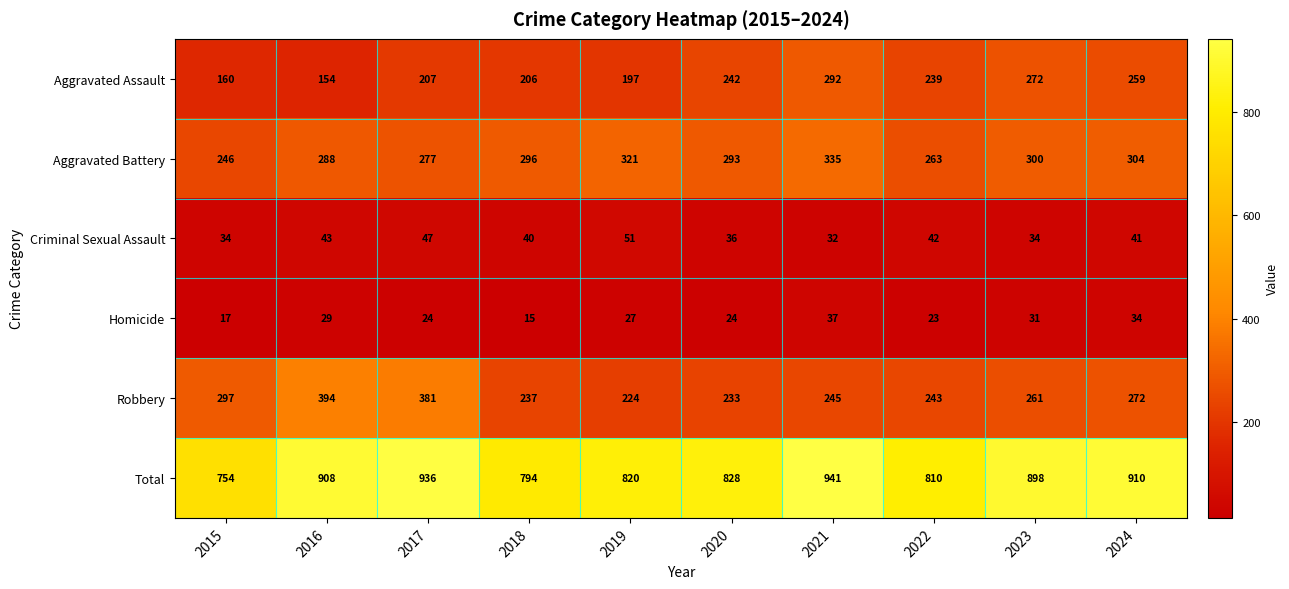

What is the sum of the Robbery values at 2015 and 2017?

678